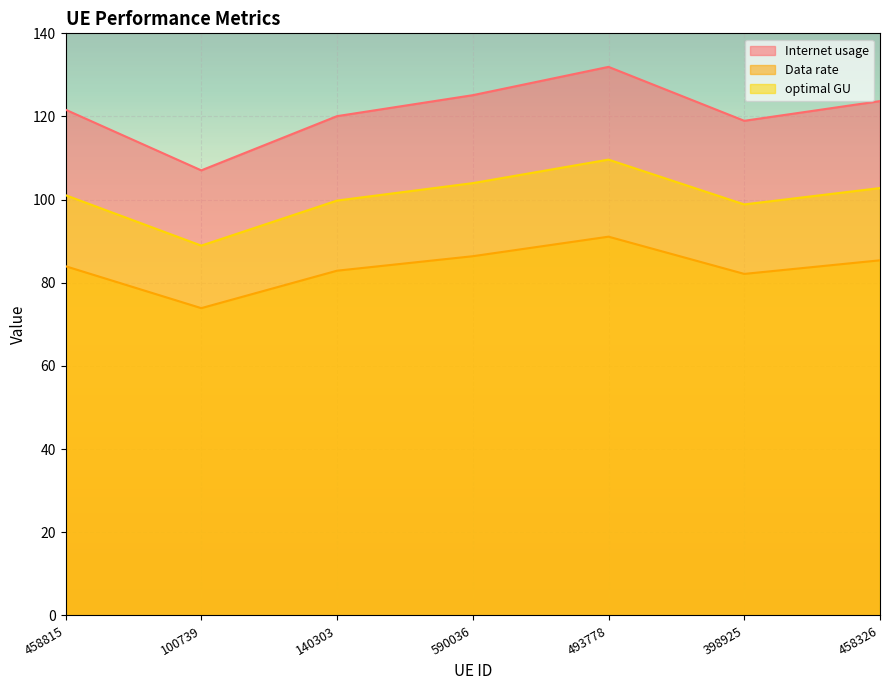

True or false: Internet usage has a value of 131.9 at 493778.

True